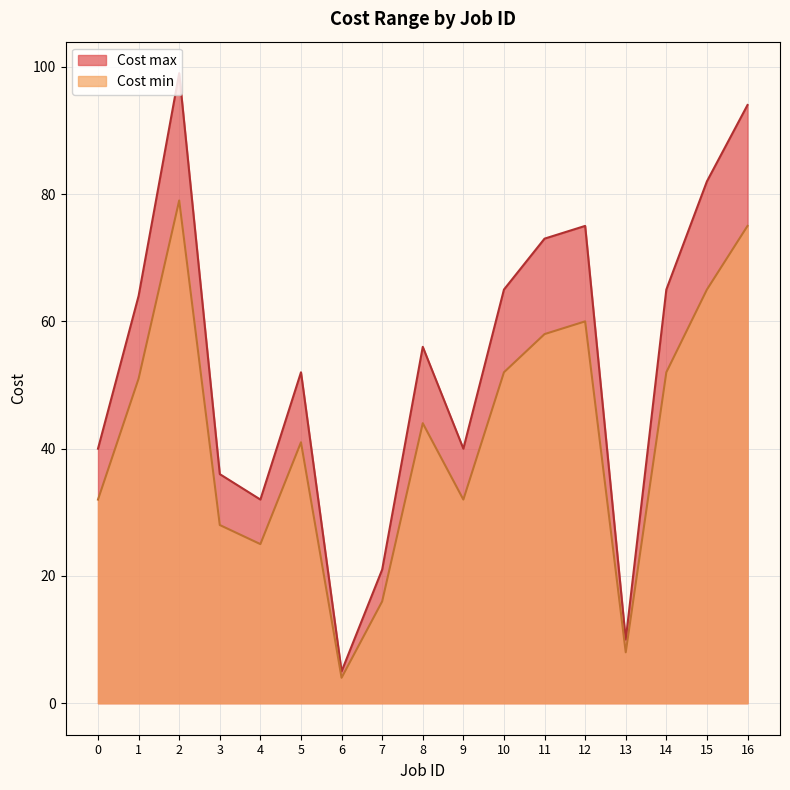

Reading left to right, what are all the values shown in this chart?

Cost min: 32	51	79	28	25	41	4	16	44	32	52	58	60	8	52	65	75
Cost max: 40	64	99	36	32	52	5	21	56	40	65	73	75	10	65	82	94